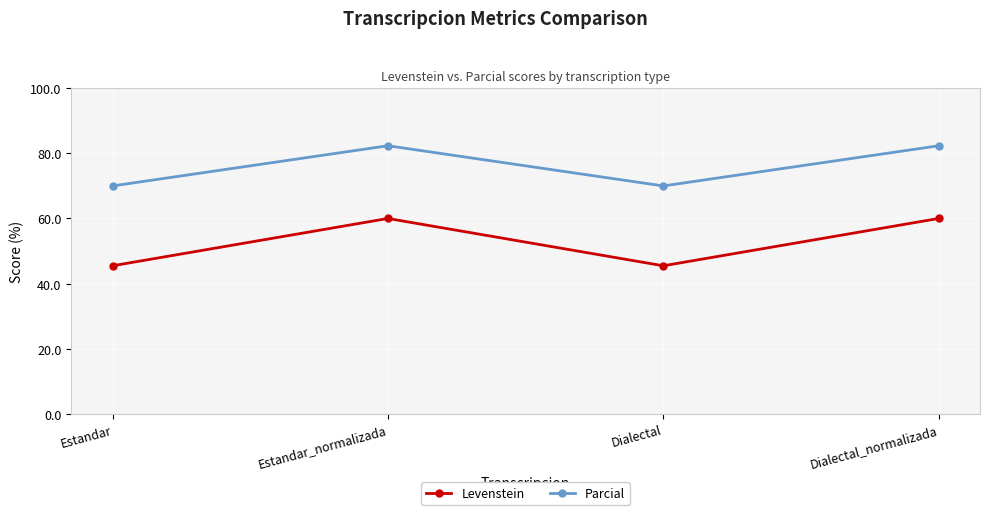

The value of Levenstein at Estandar_normalizada is 83.1. True or false?

False